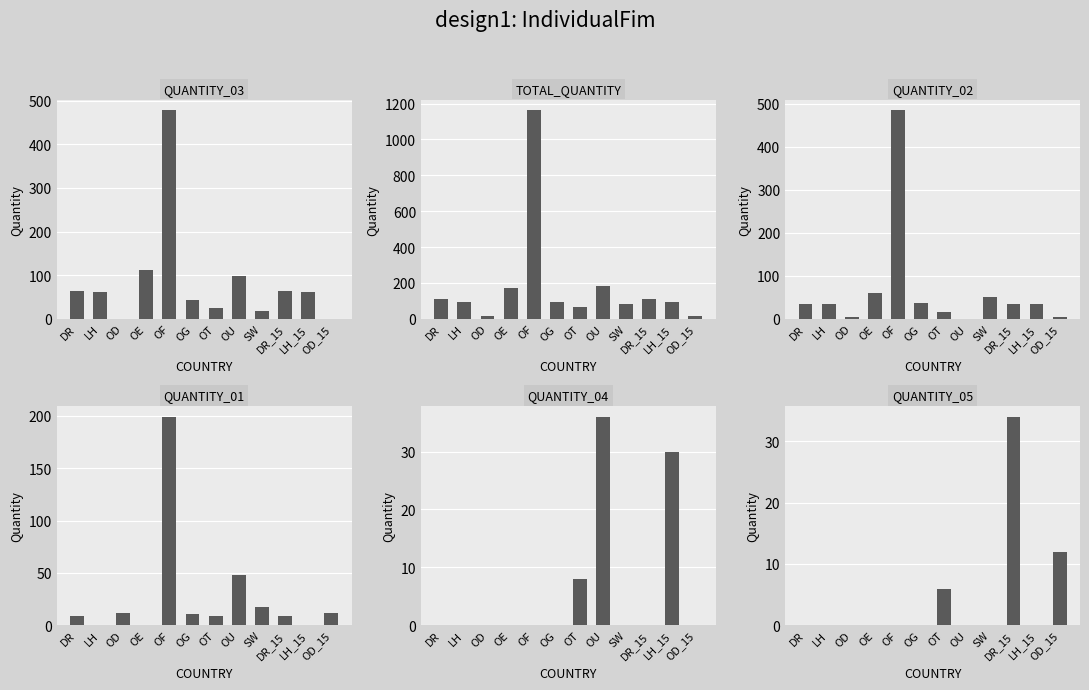

The QUANTITY_01 series shows 9 at OT. True or false?

True